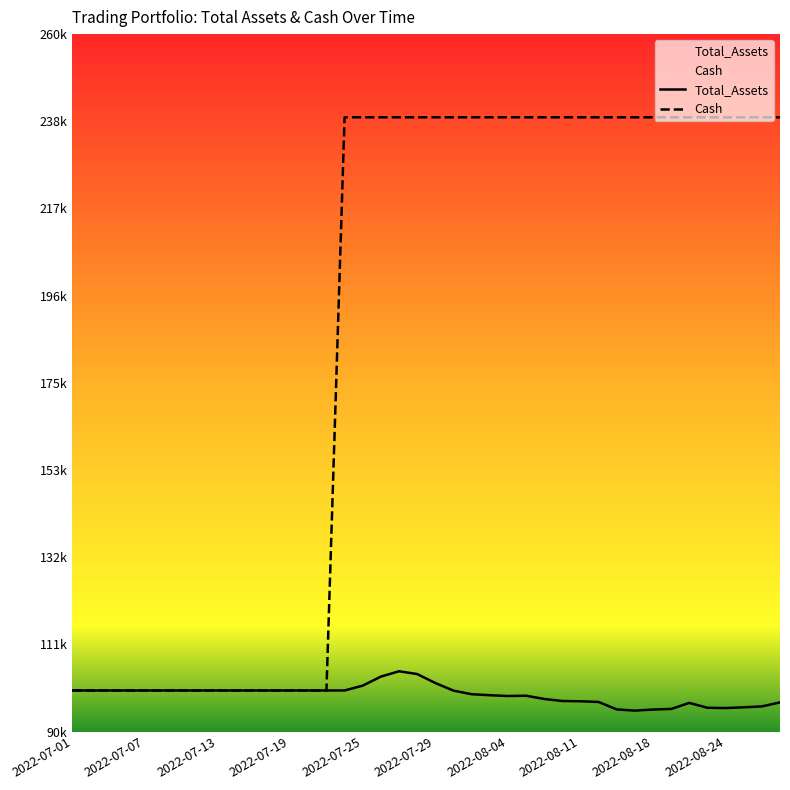

Between 2022-08-01 and 2022-08-08, which series saw the biggest shift?

Total_Assets